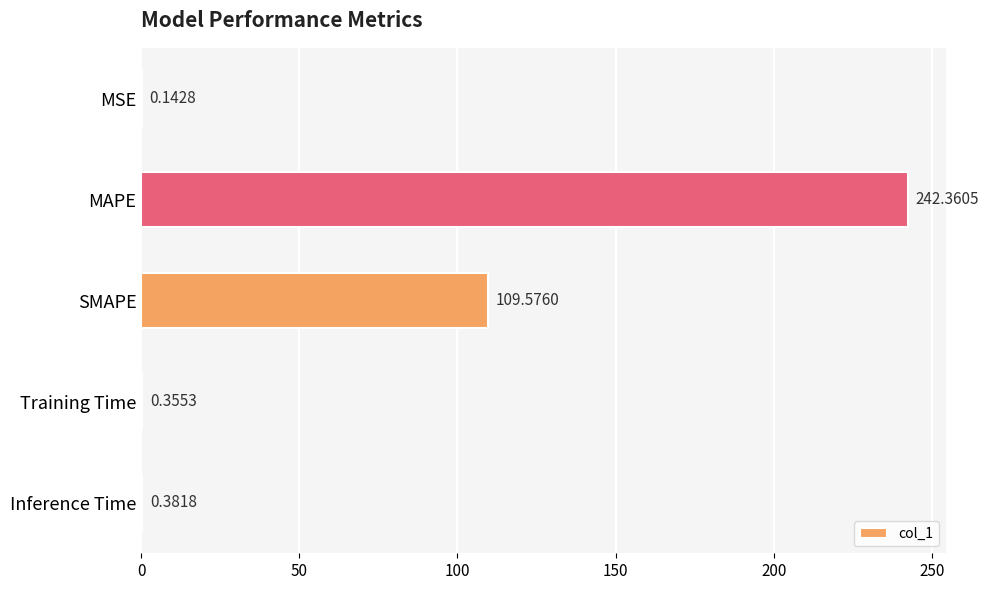

What is the sum of all values?

352.8